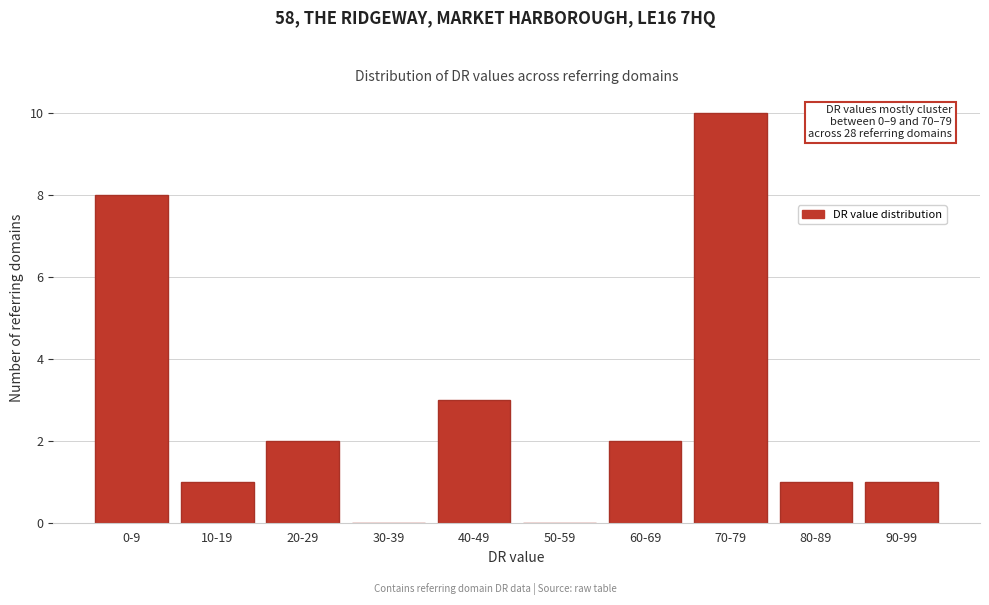

Reading left to right, extract all data points from this chart.

0-9=8	10-19=1	20-29=2	30-39=0	40-49=3	50-59=0	60-69=2	70-79=10	80-89=1	90-99=1